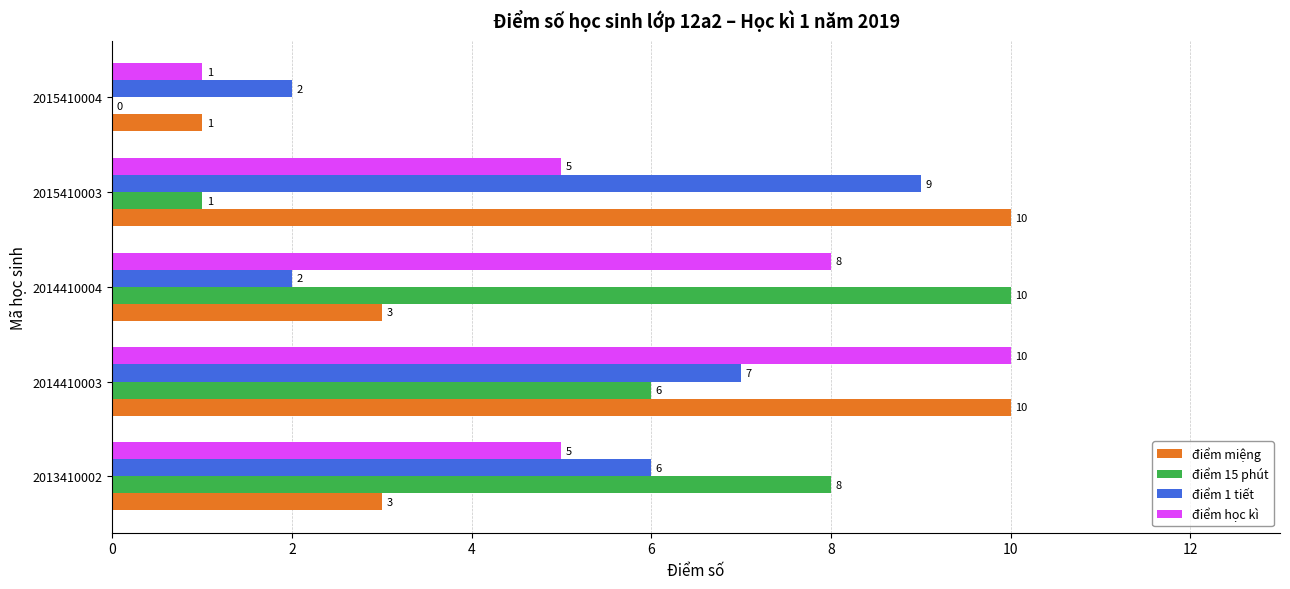

Which series has the largest total across all categories?

điểm học kì